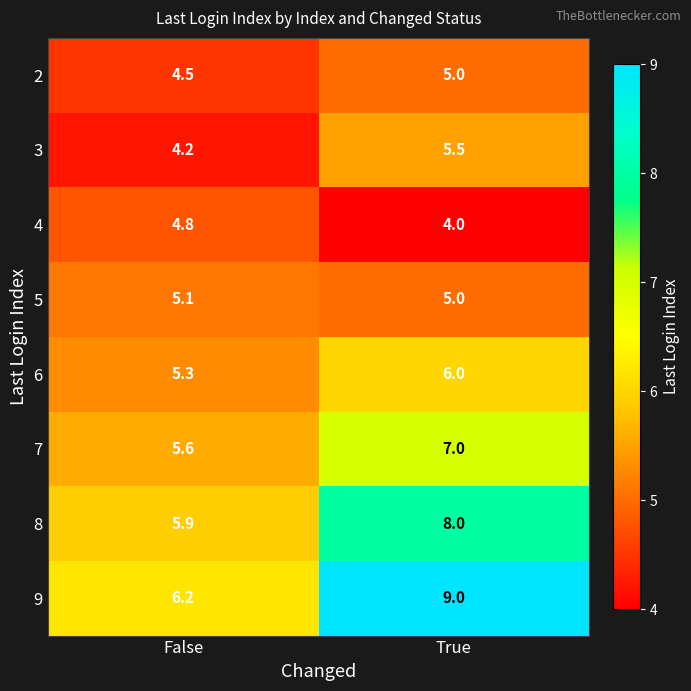

What value does the 8 series have at False?

5.9